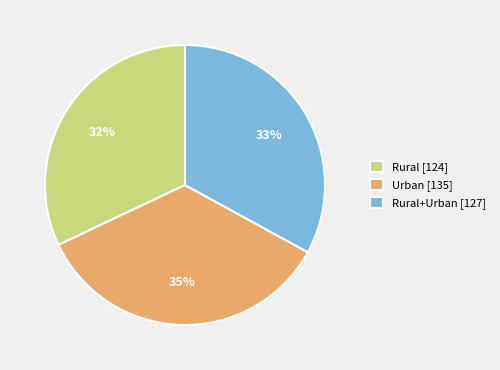

Does Urban [135] represent more than half of the total?

No